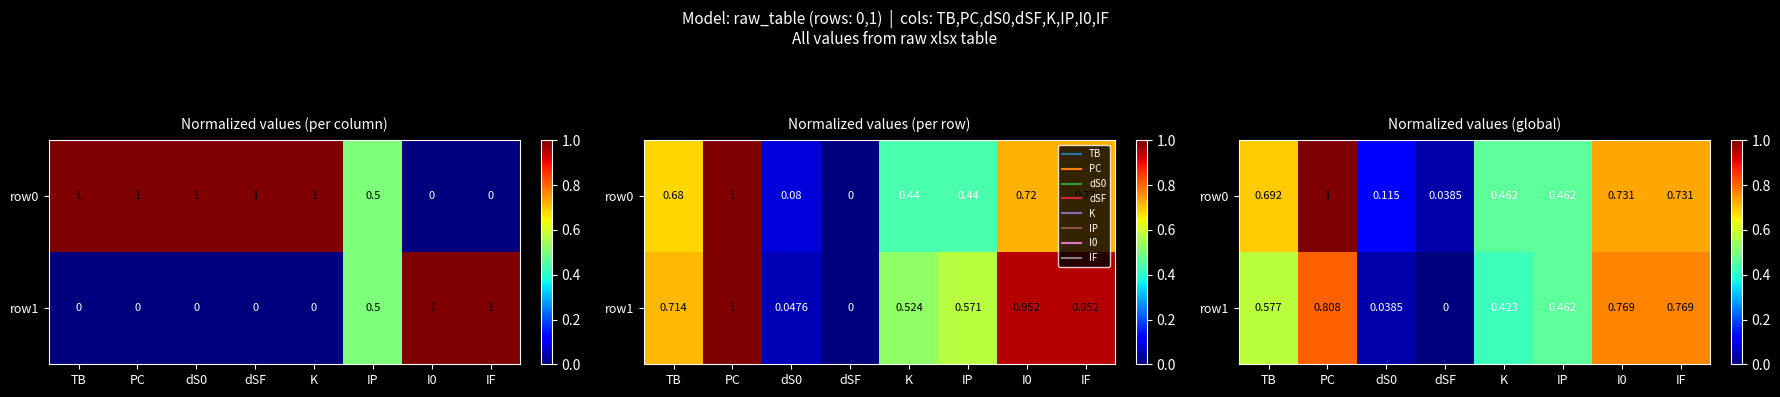

Where is row1 nearest to the value 0?

dSF